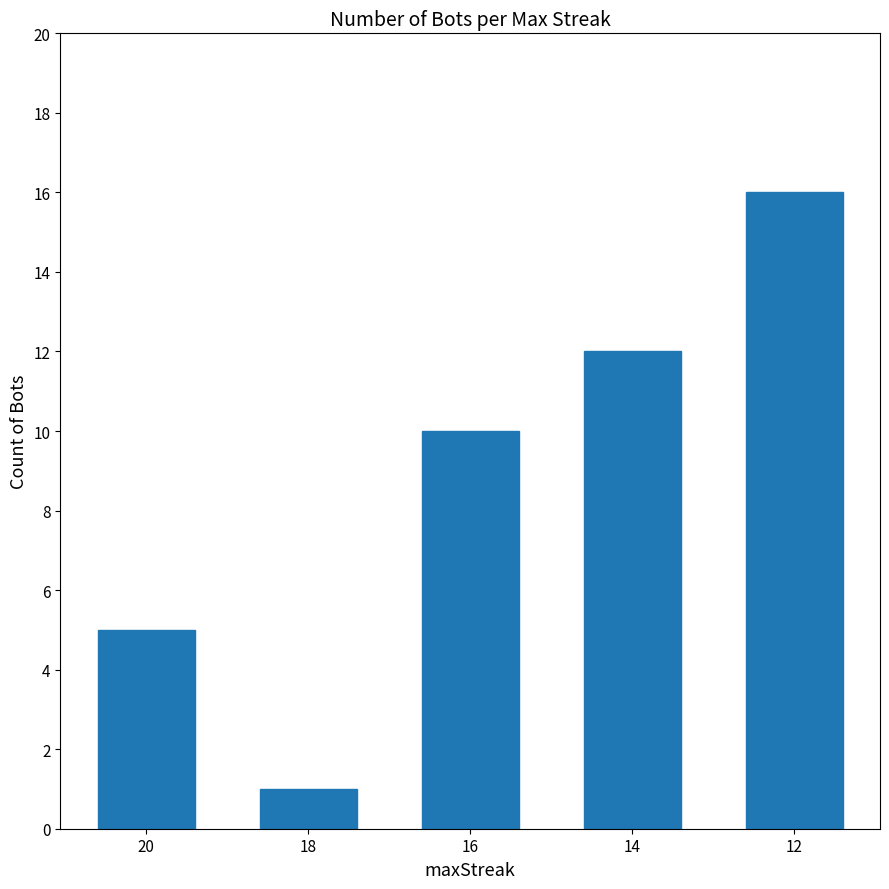

What is the sum of the values at 16 and 20?

15